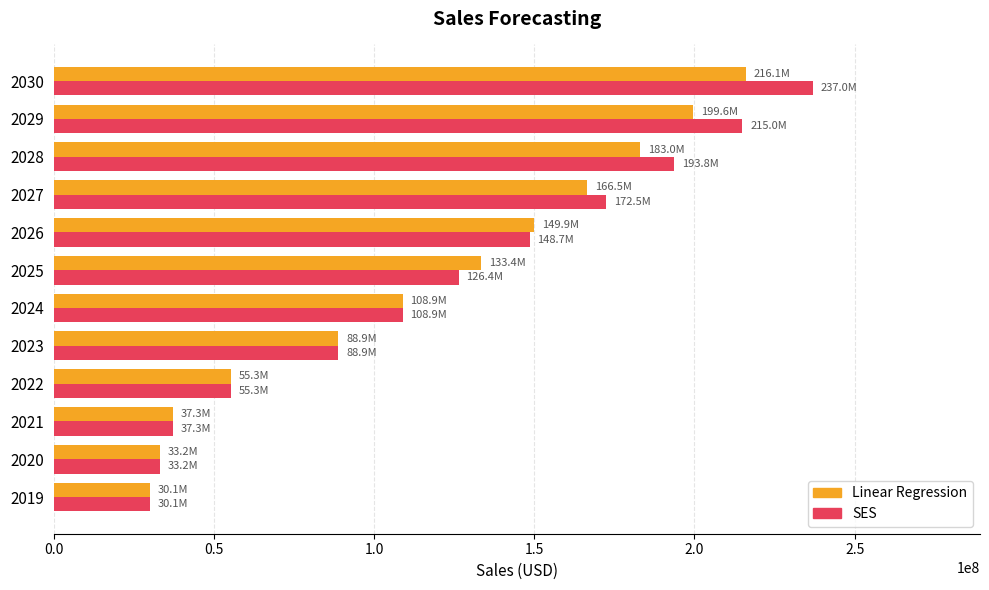

Which series has the largest range (max minus min)?

SES